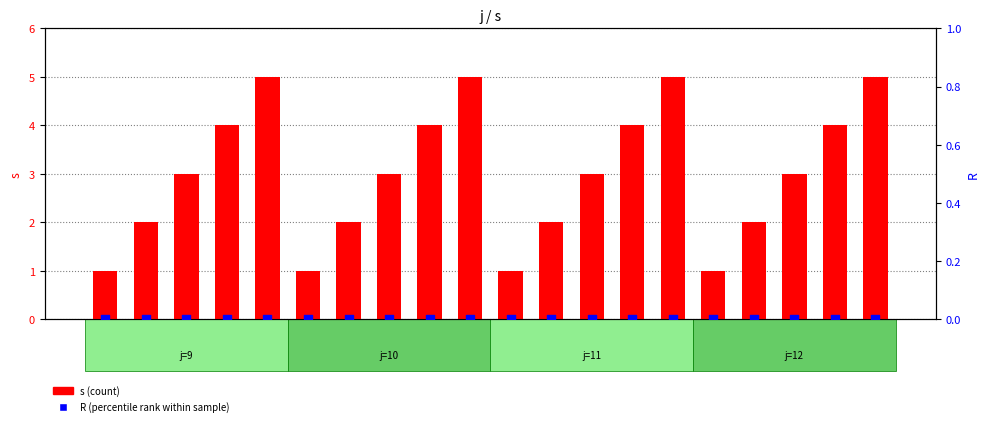

Which series reaches the maximum Y coordinate?

s (count)